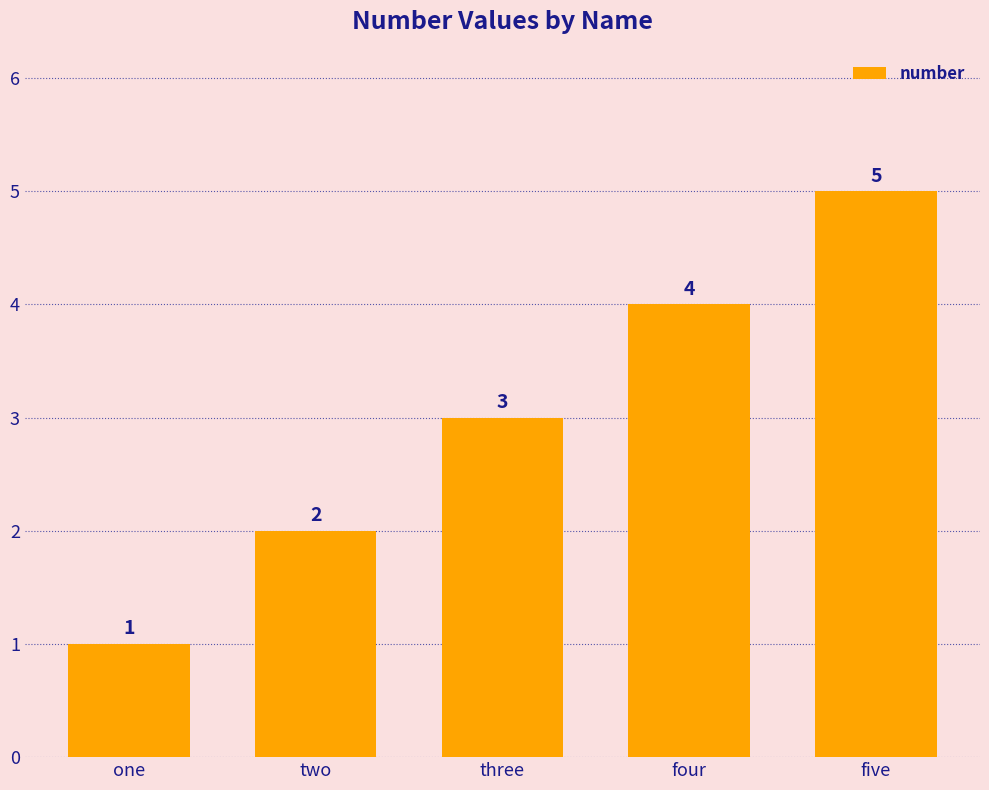

Does the chart contain any negative values?

No